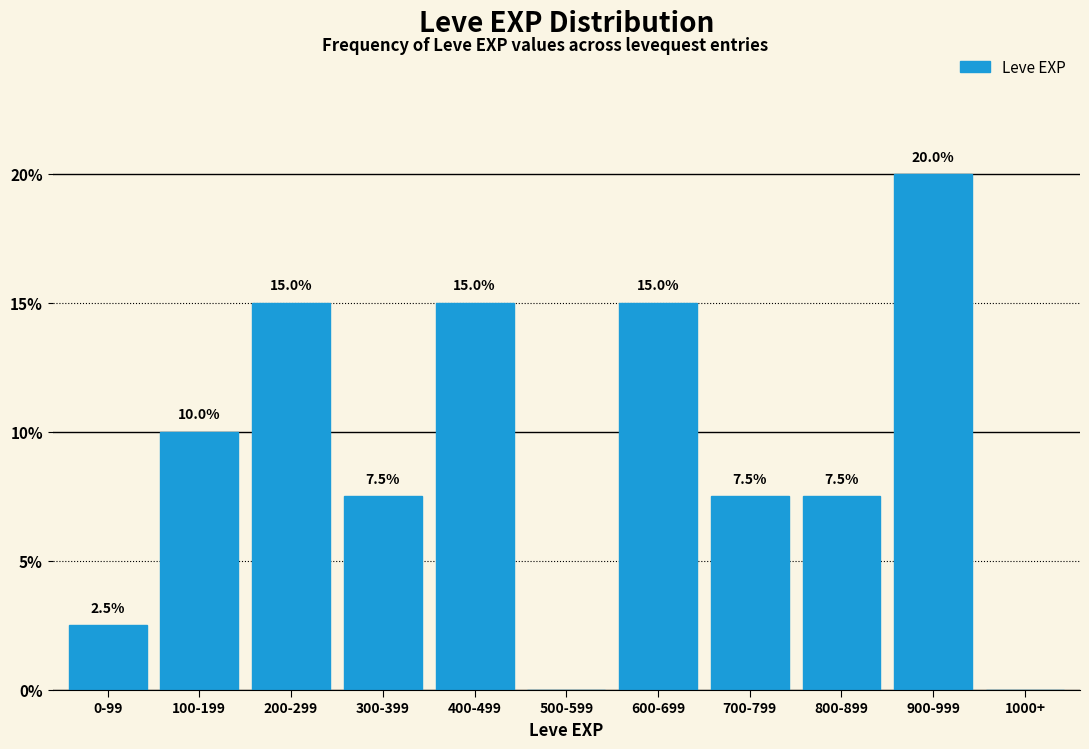

Reading left to right, list all the values displayed in this chart.

0-99=2.5	100-199=10.0	200-299=15.0	300-399=7.5	400-499=15.0	500-599=0.0	600-699=15.0	700-799=7.5	800-899=7.5	900-999=20.0	1000+=0.0